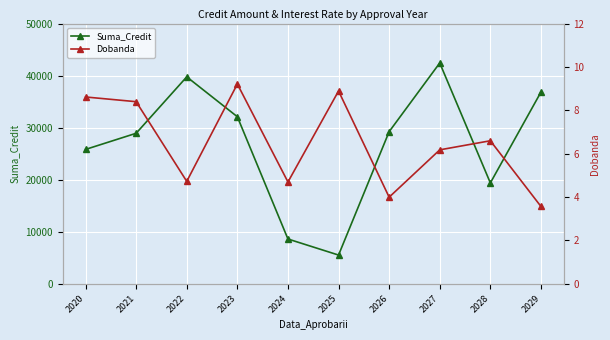

What is the value of the Dobanda point at the 3rd from the left?

4.7